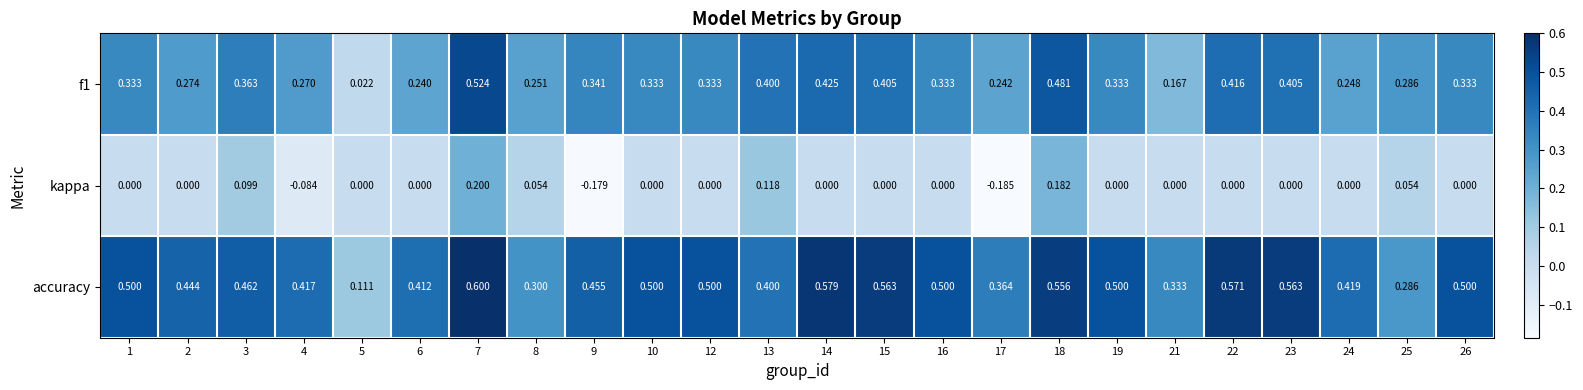

Which series has the largest total across all categories?

accuracy